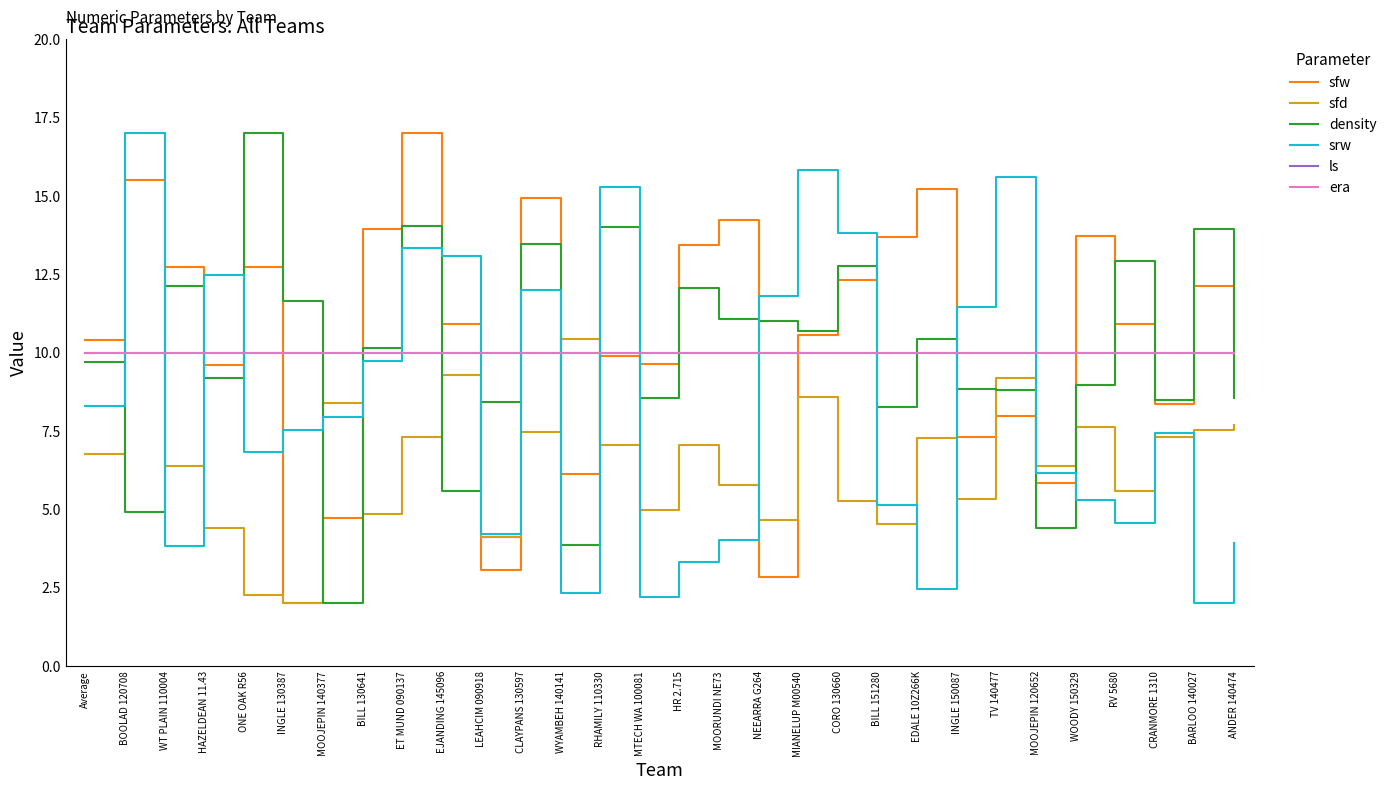

What is the sum of the sfw values at ONE OAK R56 and CLAYPANS 130597?

27.7